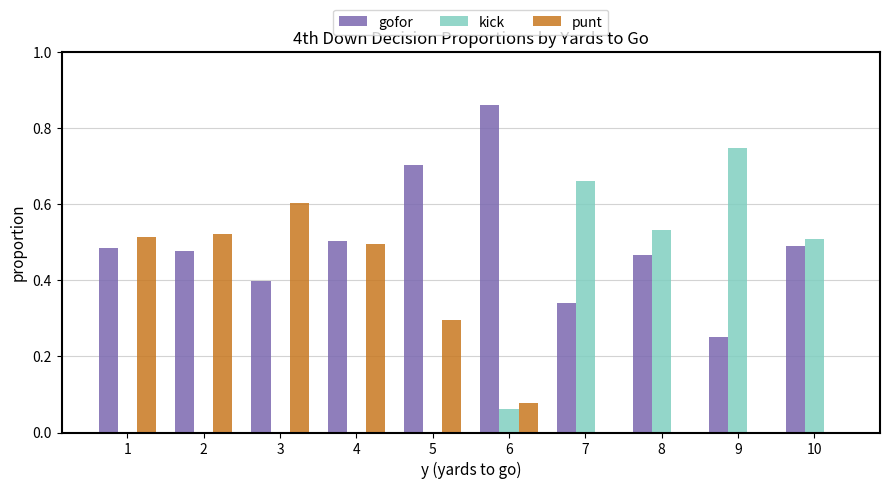

True or false: kick has a value of 0.3 at 5.

False